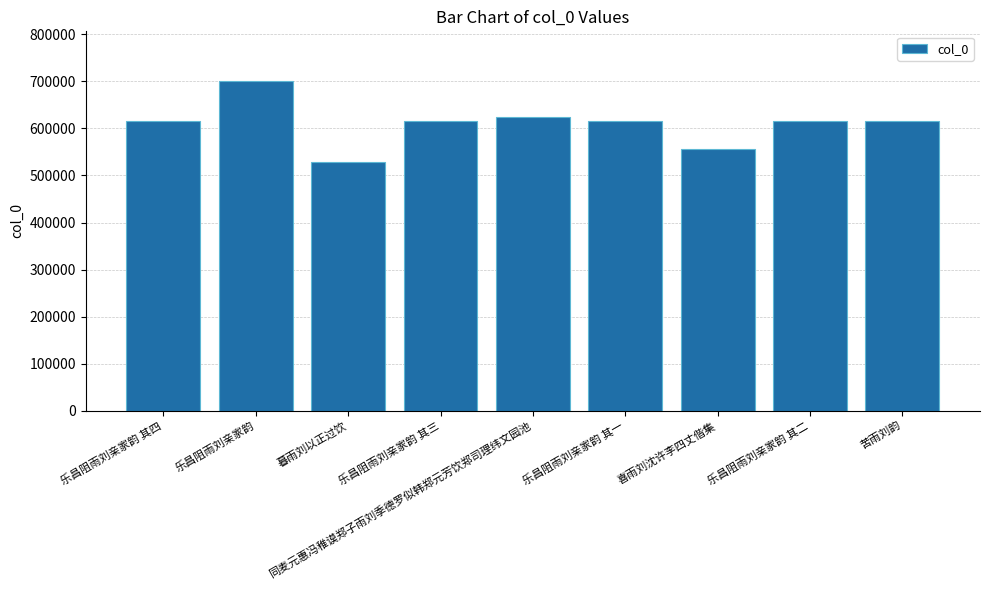

What is the difference between the values at 乐昌阻雨刘亲家韵 其三 and 苦雨刘韵?

2